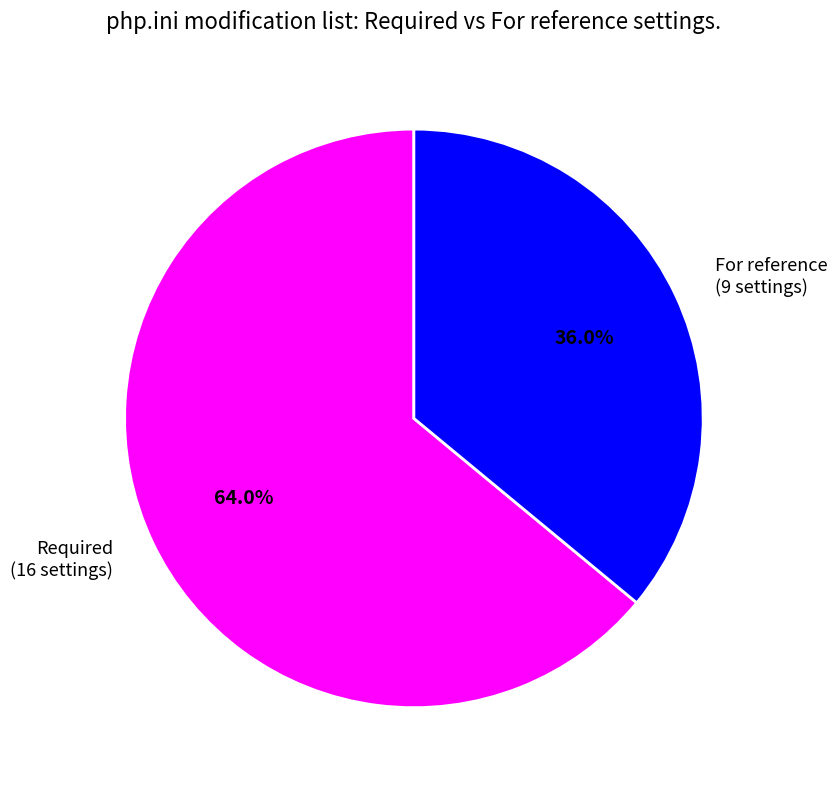

Combined, what portion of the pie is For reference and Required?

100.0%